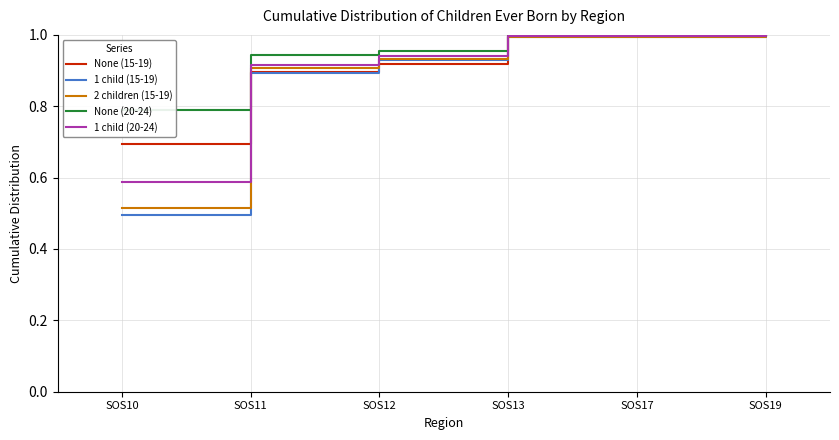

Which series has the widest spread of values?

1 child (15-19)